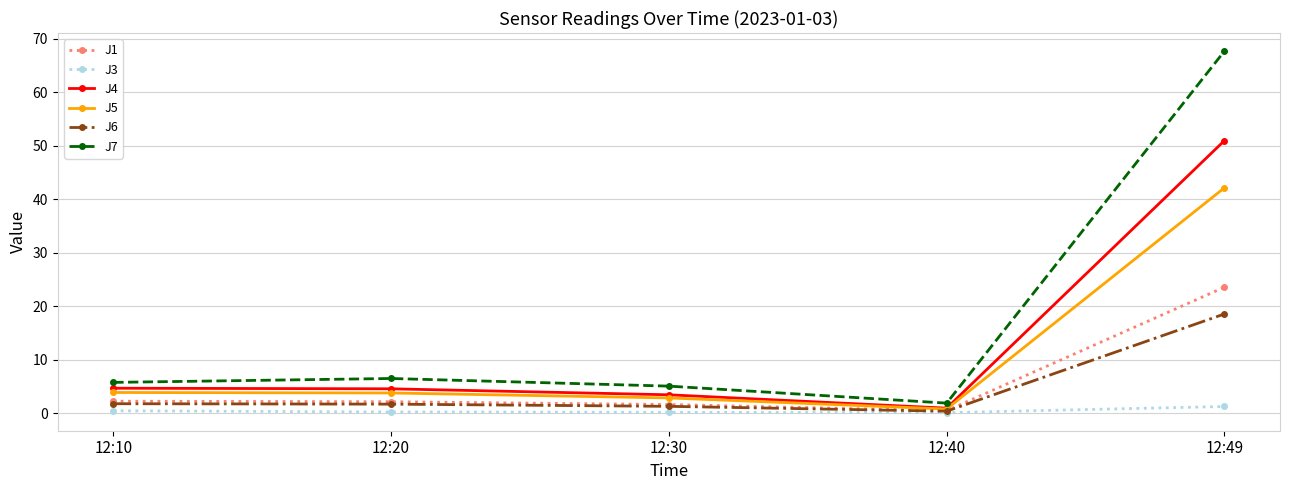

What is the sum of all J1 values?

29.9